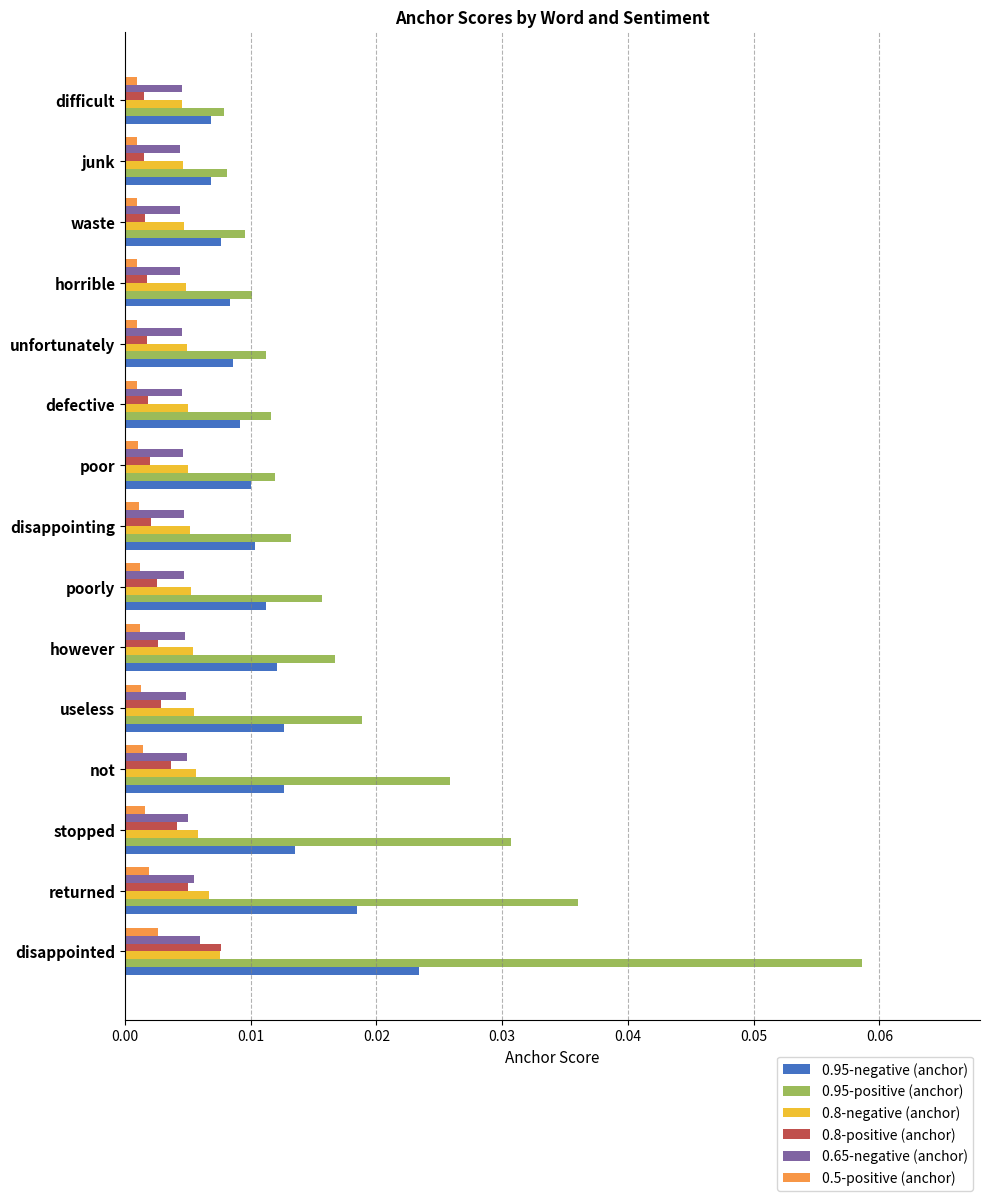

Count the 0.8-negative (anchor) values in the range 0 to 1.

15